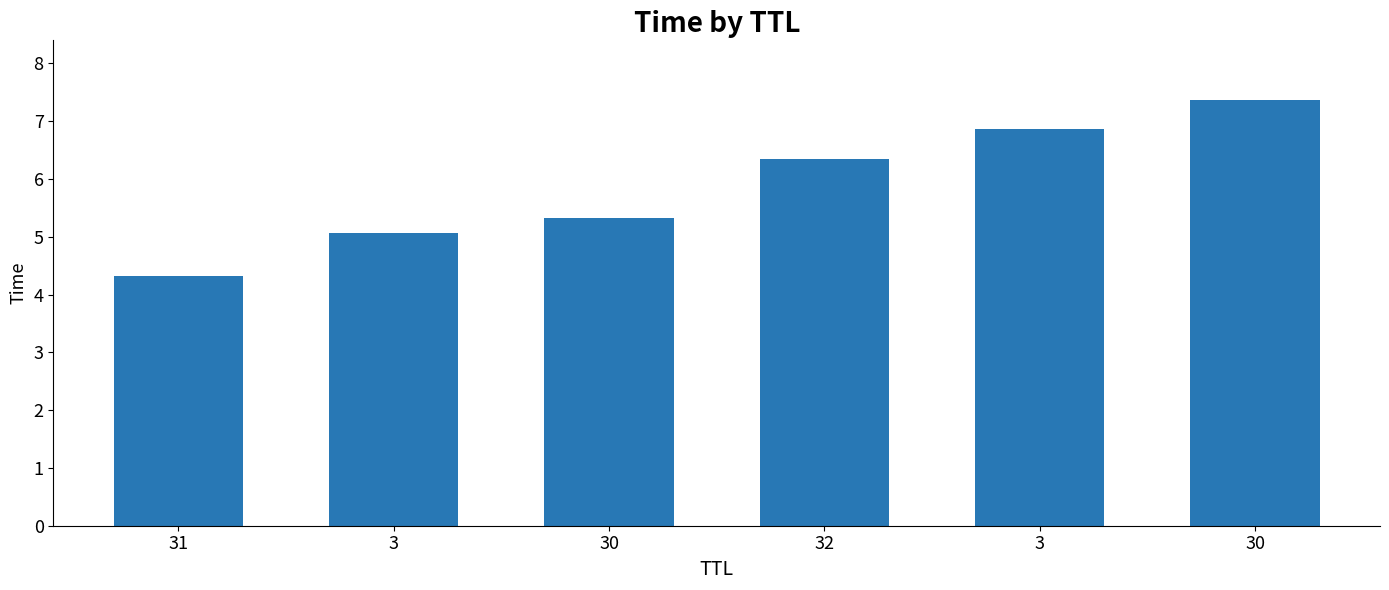

At which category does the chart reach its peak across all series?

30